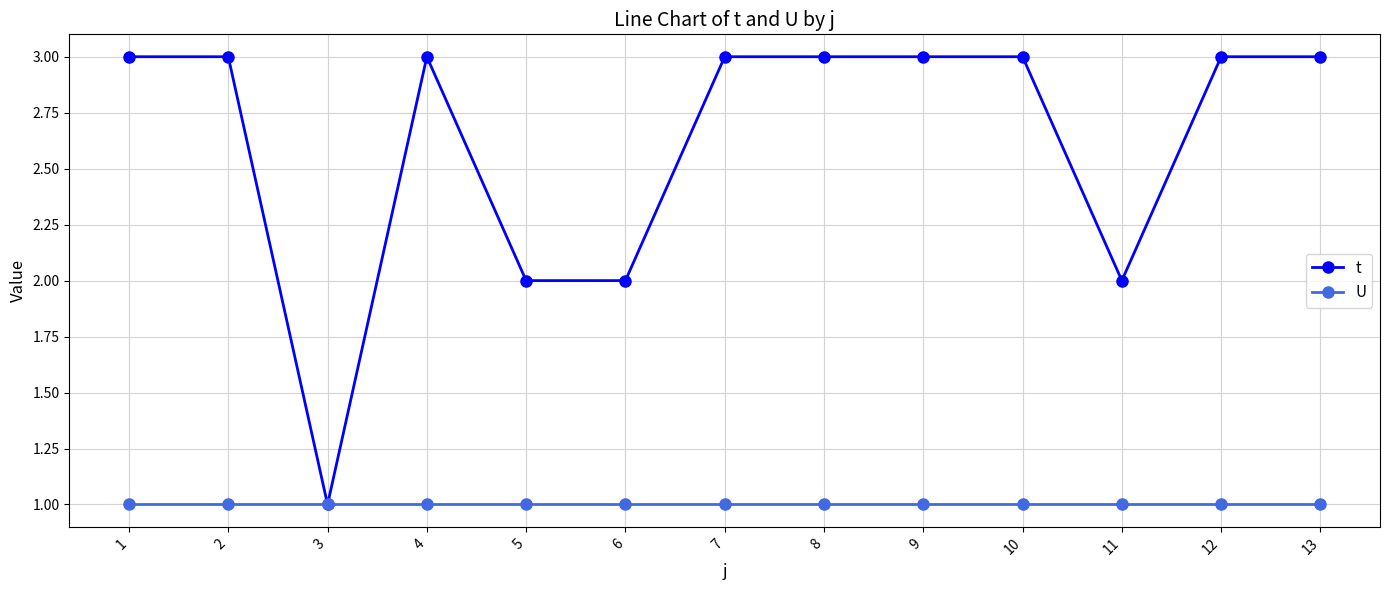

What is the total value across all series at 2?

4